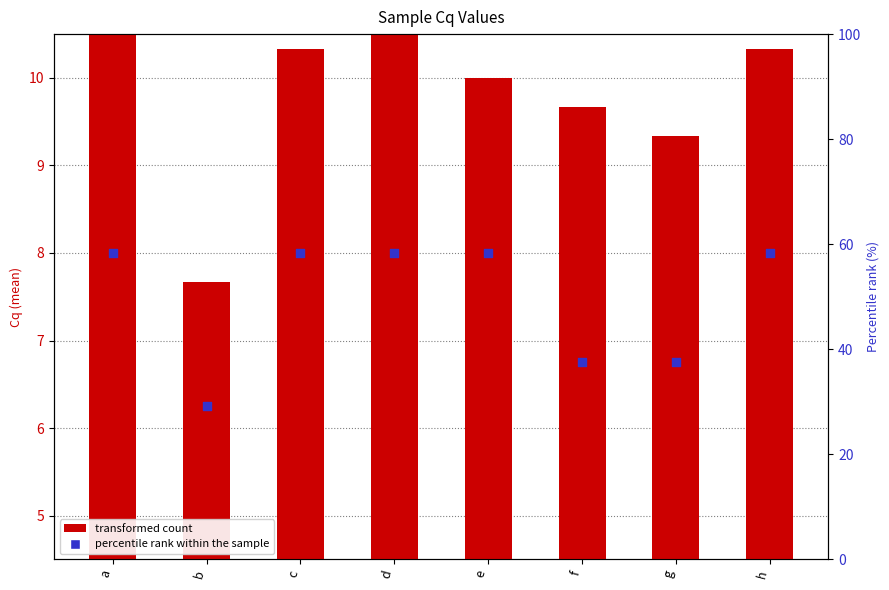

What are all the series names shown in the legend?

transformed count, percentile rank within the sample